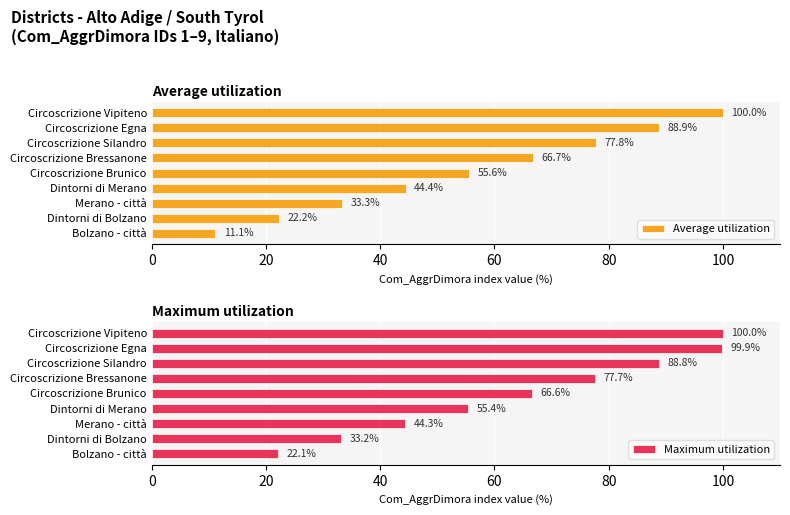

Reading left to right, what are all the values shown in this chart?

Average utilization: 11.1	22.2	33.3	44.4	55.6	66.7	77.8	88.9	100.0
Maximum utilization: 22.1	33.2	44.3	55.4	66.6	77.7	88.8	99.9	100.0